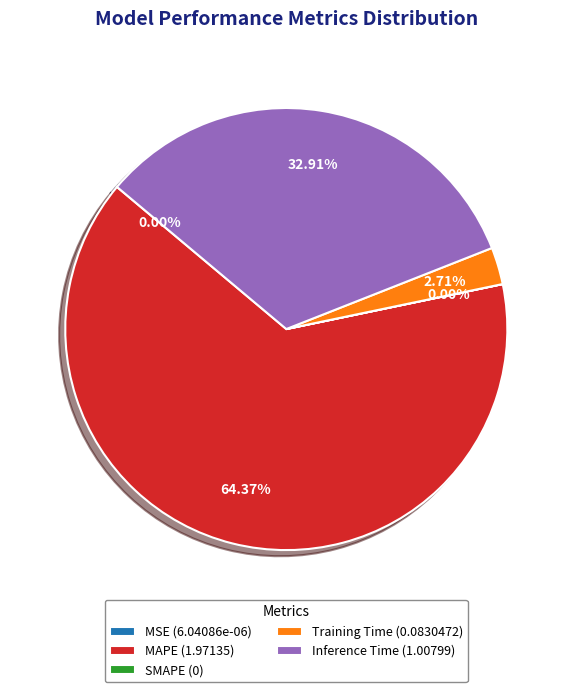

Which has a higher value, Inference Time (1.00799) or MAPE (1.97135)?

MAPE (1.97135)